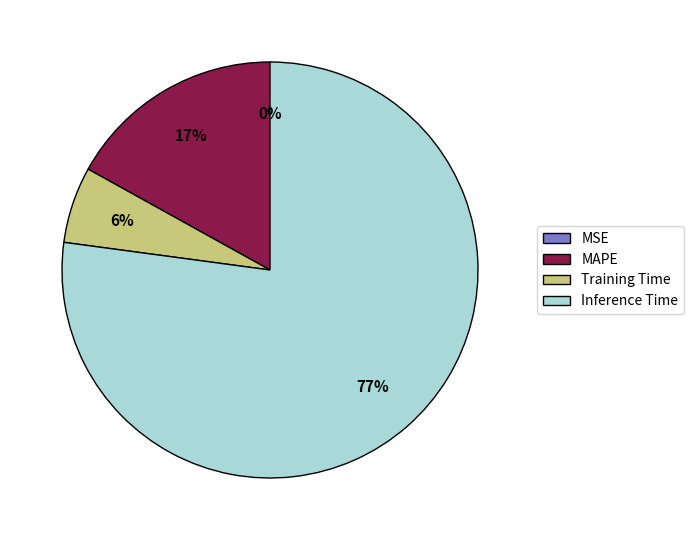

To the nearest percent, what percentage of the pie is Training Time?

6%